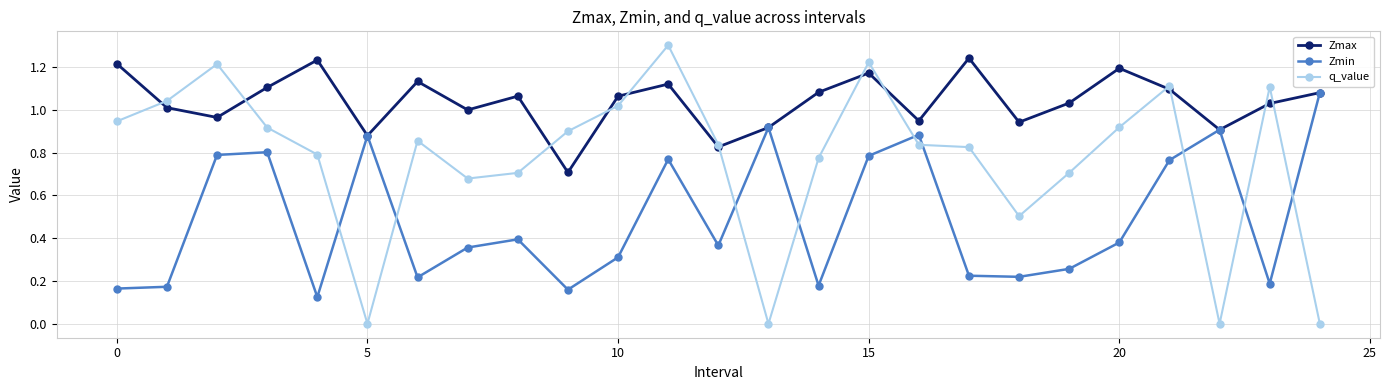

Which series ends up on top after the final intersection of q_value and Zmin?

Zmin